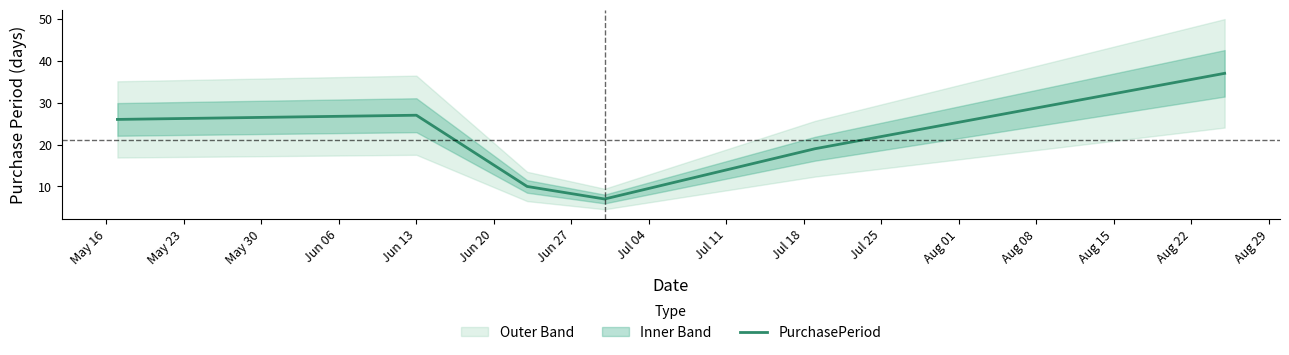

How many values are below 26?

3